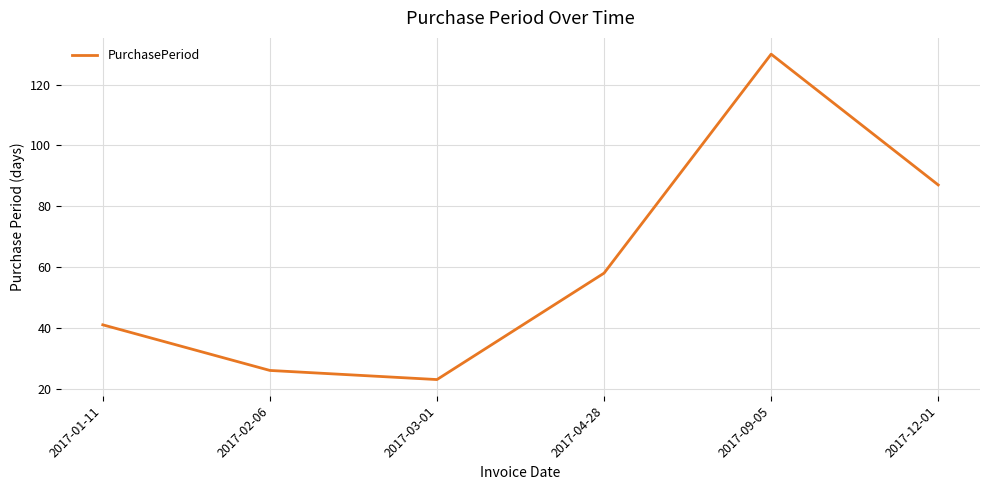

Approximately how many times larger is the value at 2017-03-01 compared to 2017-09-05?

0.2